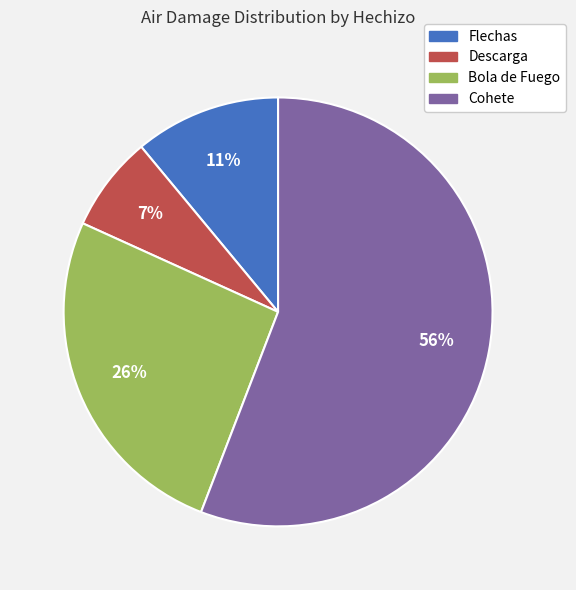

Between Cohete and Flechas, which is larger?

Cohete